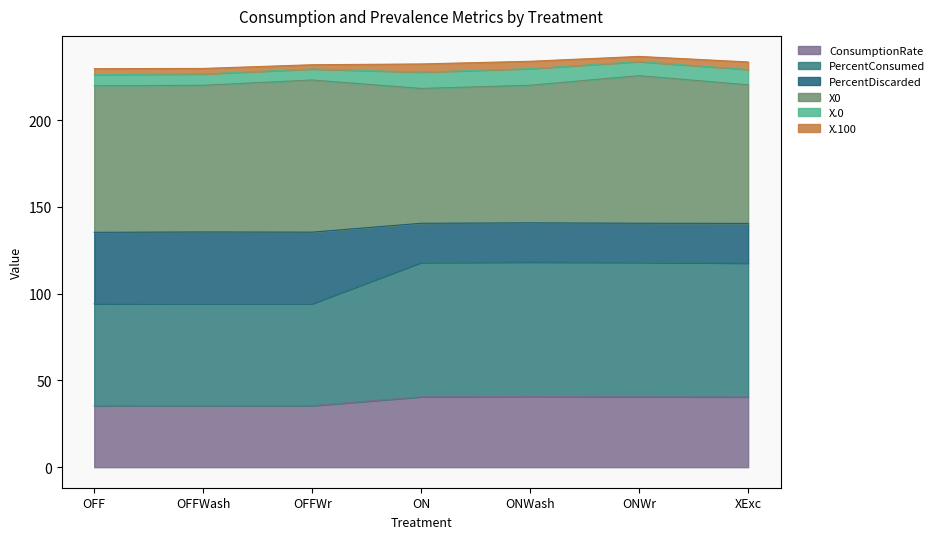

What is the maximum value for ConsumptionRate?

40.8